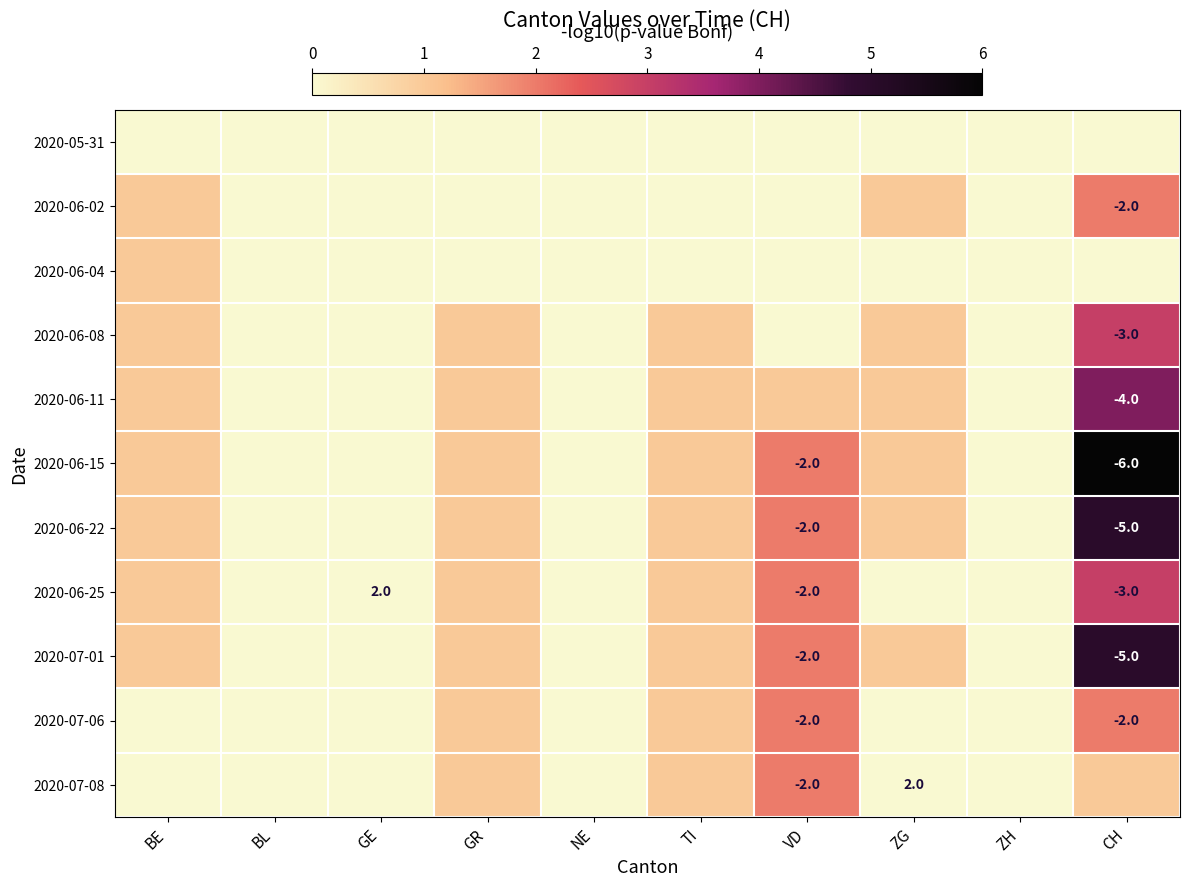

Between NE and ZG, which series saw the biggest shift?

2020-07-08